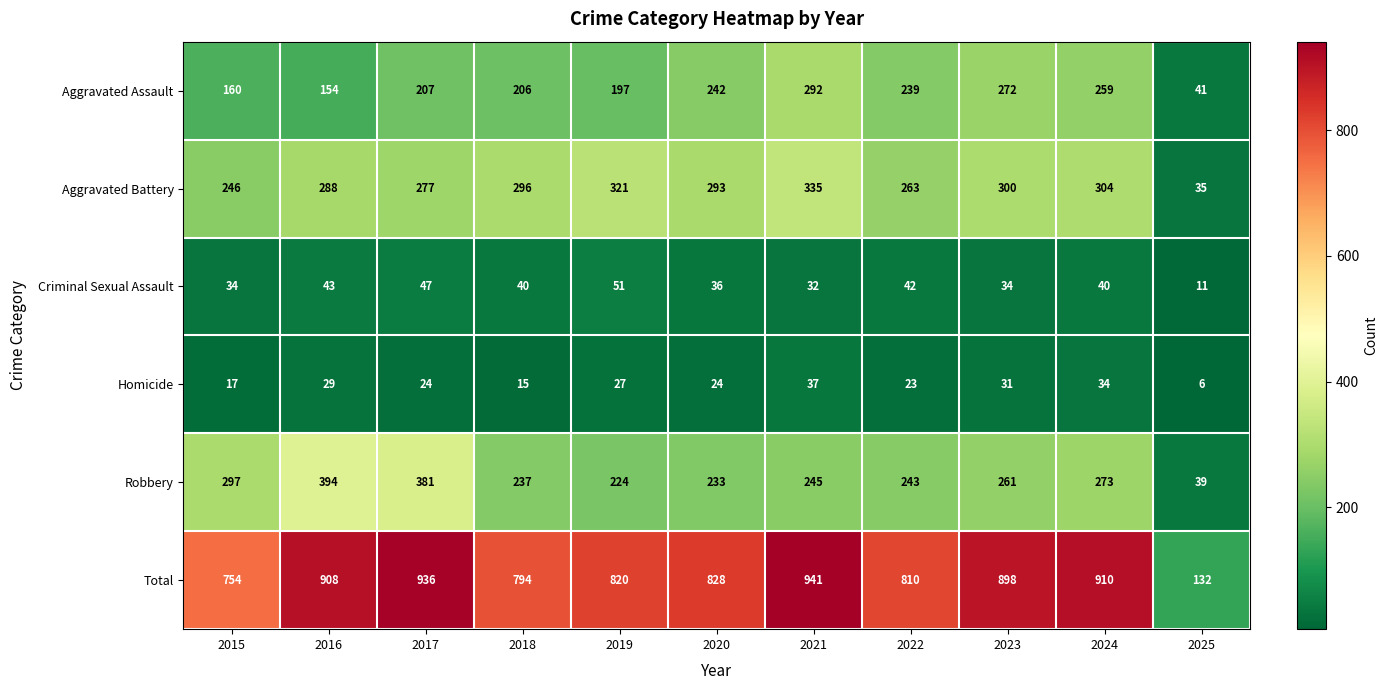

At which label does Aggravated Assault reach its peak?

2021